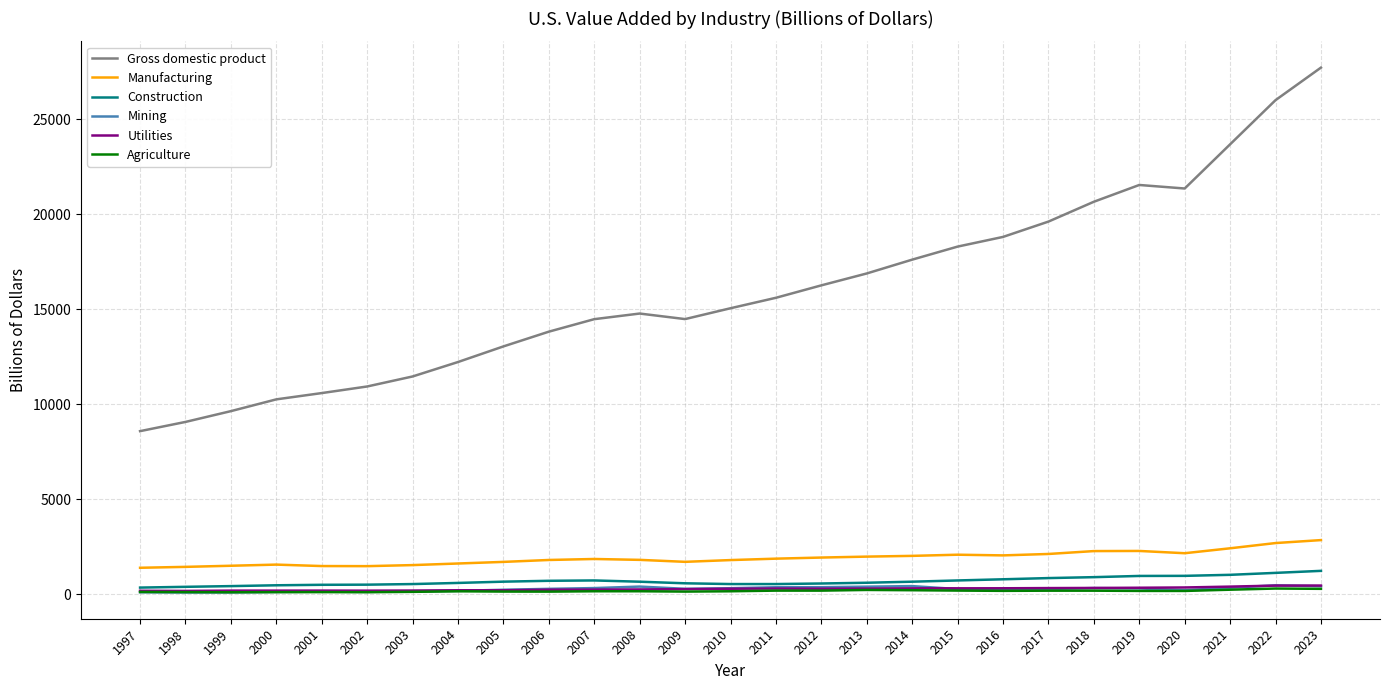

Which series has the largest total across all categories?

Gross domestic product